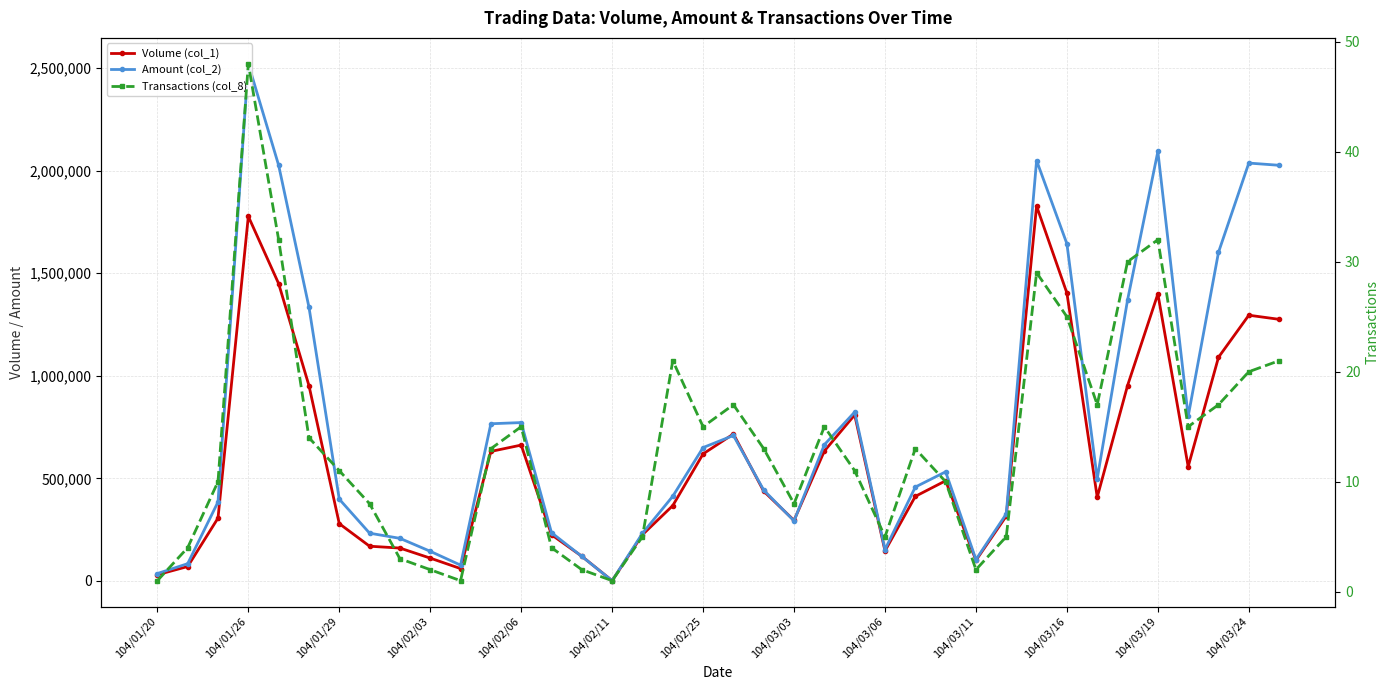

Which series changed the most between 14 and 19?

Volume (col_1)